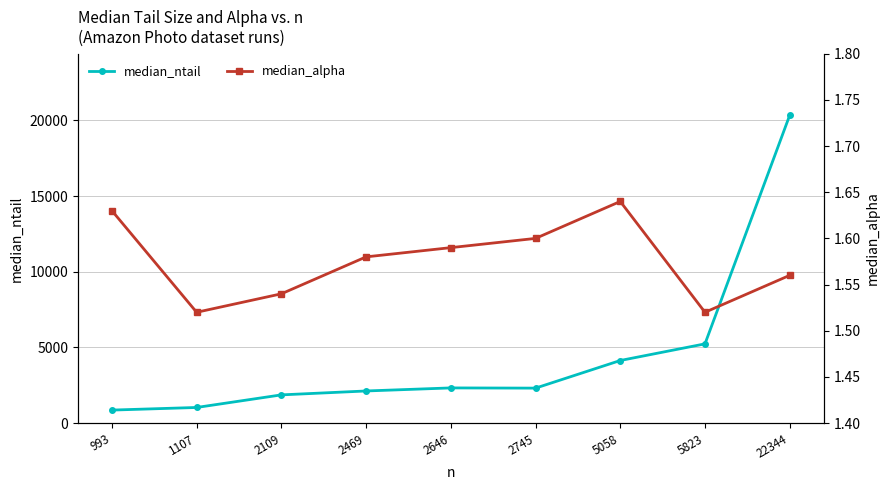

How many data points in median_ntail are less than 2310?

4